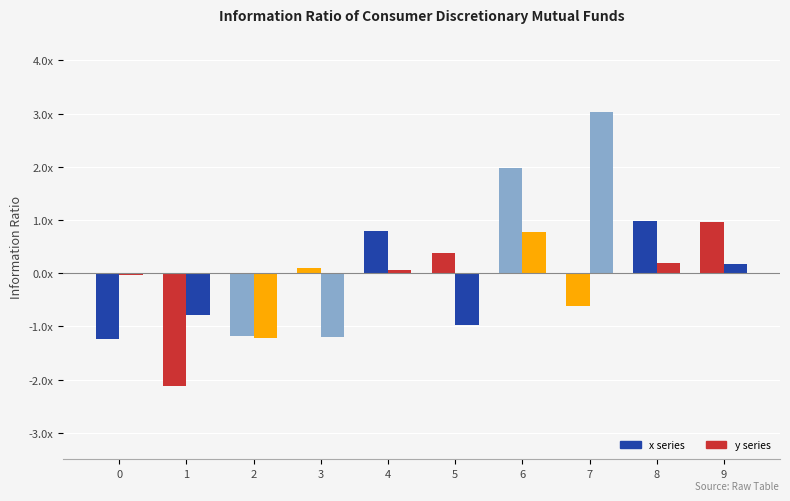

Are the bars grouped side by side (vs. stacked)?

Yes